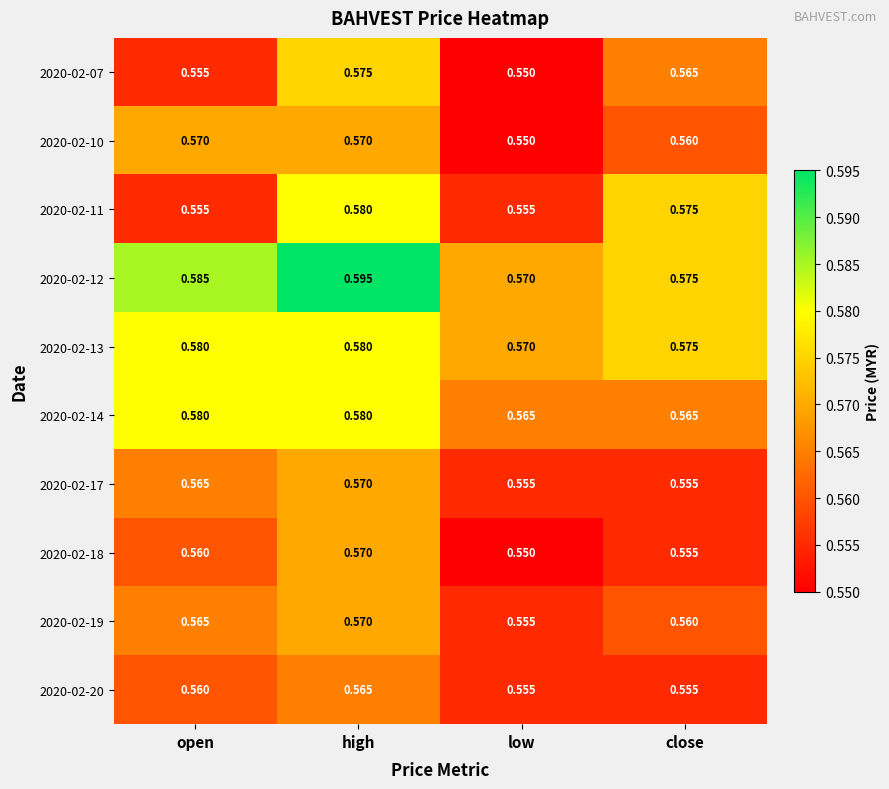

Which category has the lowest value in the 2020-02-13 series?

low